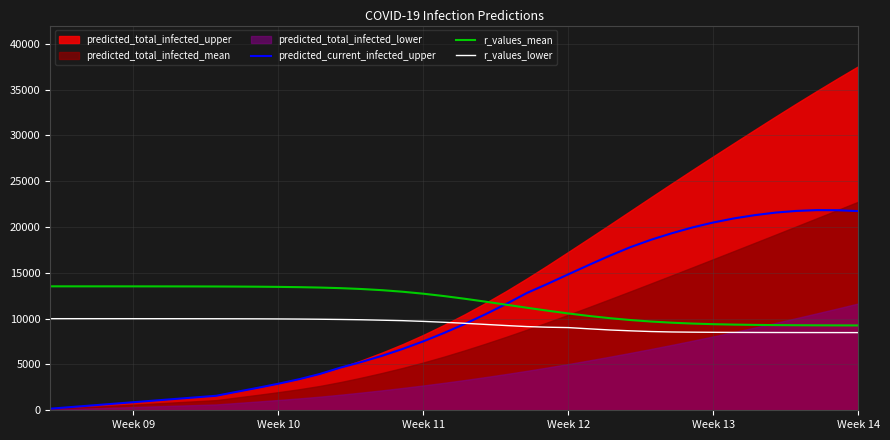

How many values in the predicted_current_infected_upper series are below 9427?

20